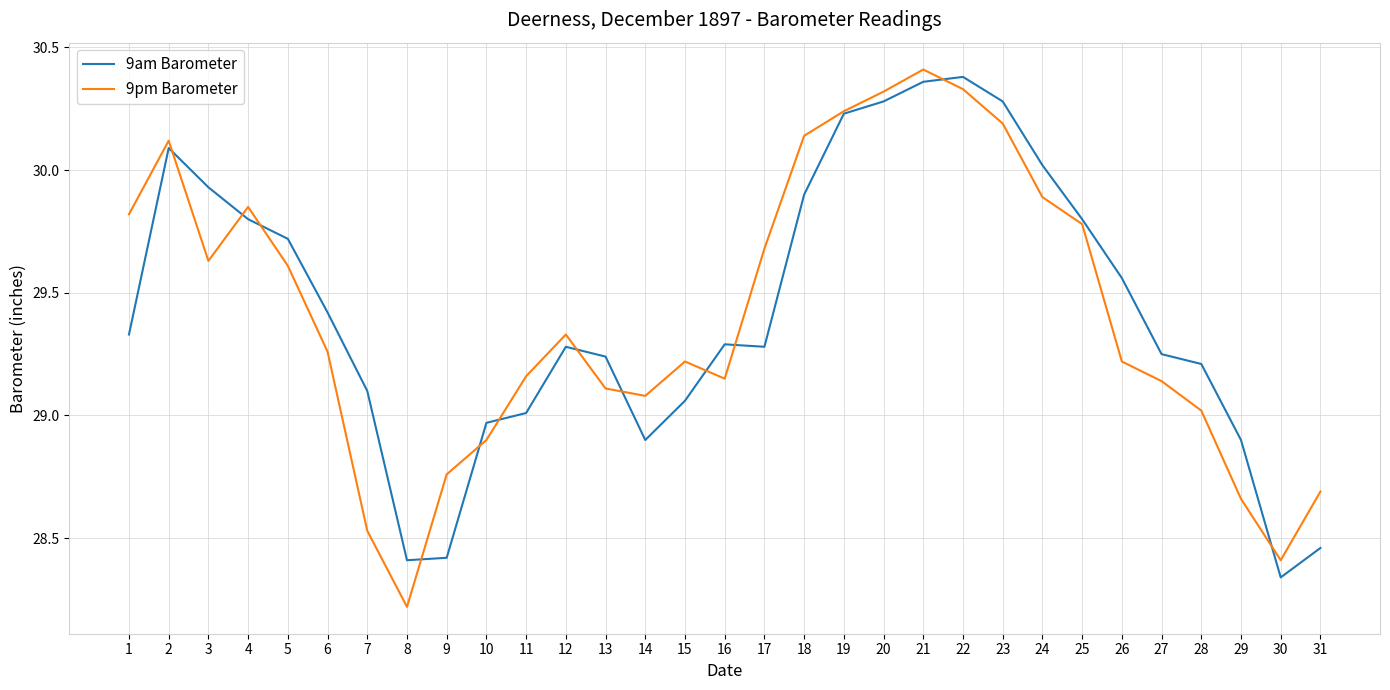

True or false: 9pm Barometer and 9am Barometer intersect in this chart.

True